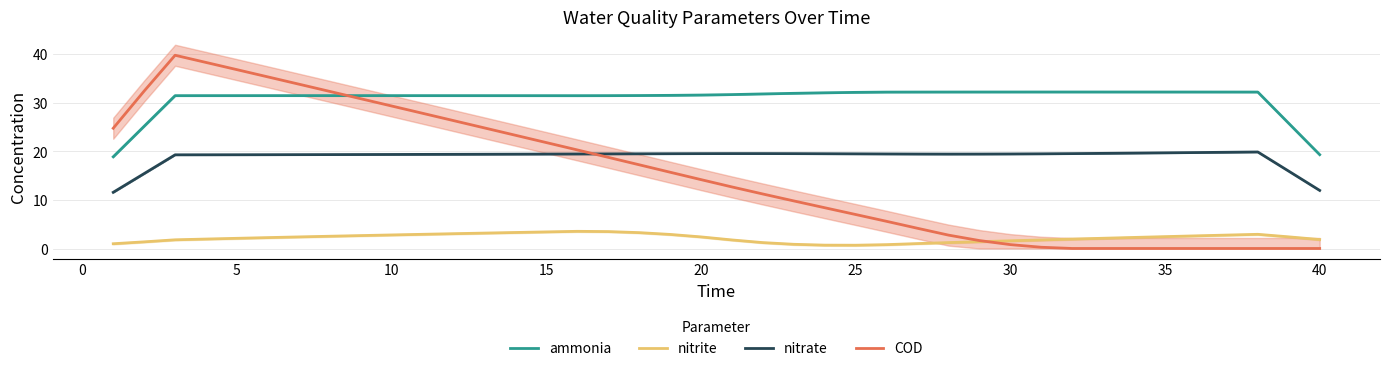

How many data points in COD are less than 14?

20